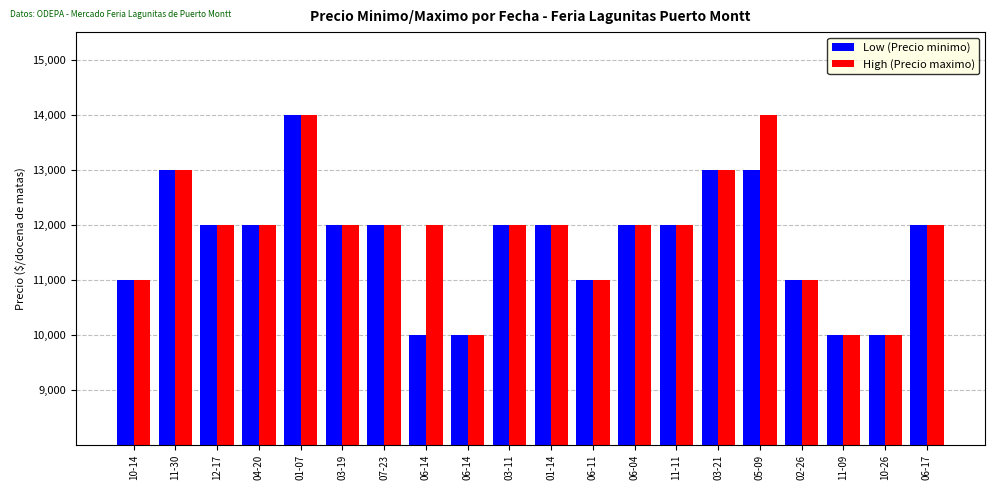

What is the label of the 18th bar from the right?

12-17